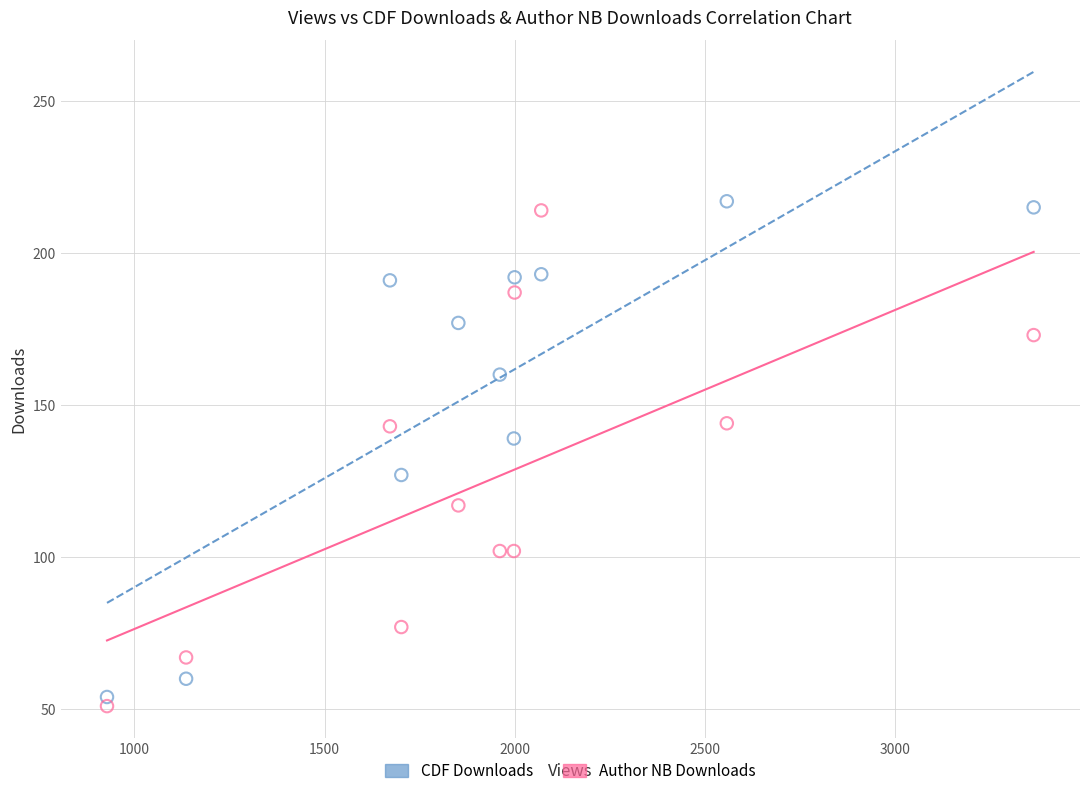

What is the X range (max minus min) for the scatter plot?

2437